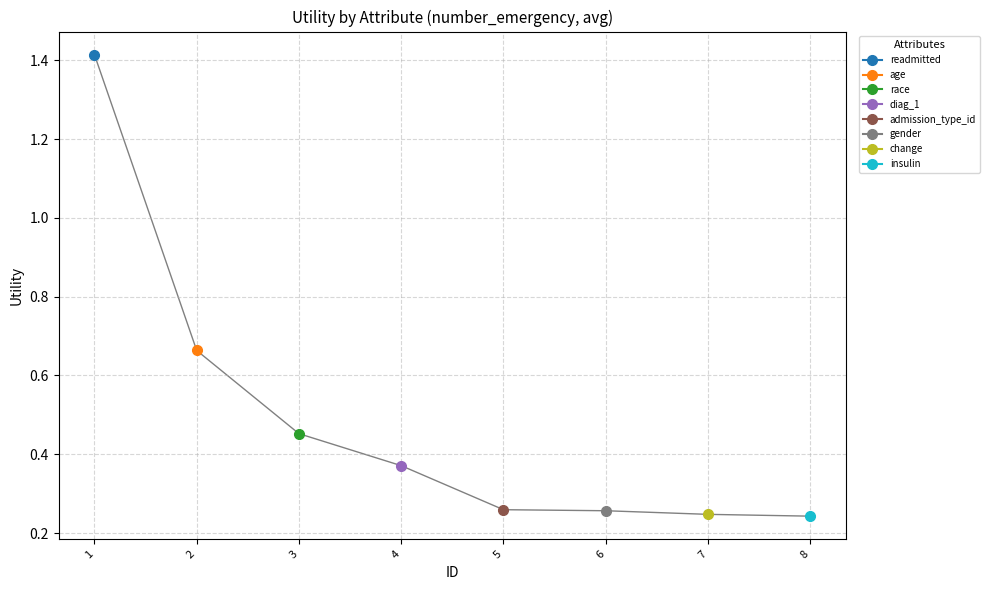

Is this an area chart (filled region under the line)?

No